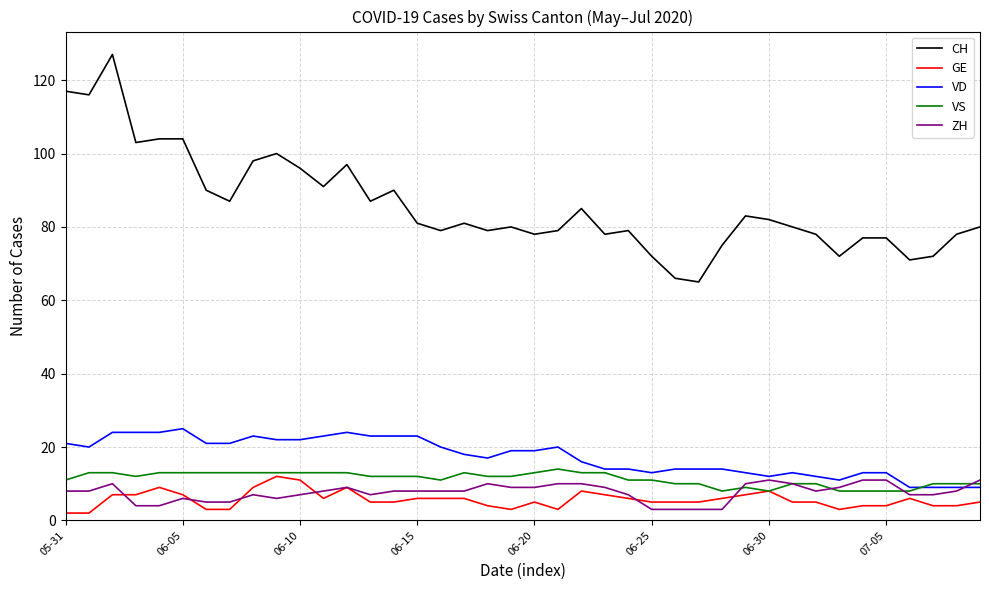

Which series has the widest spread of values?

CH